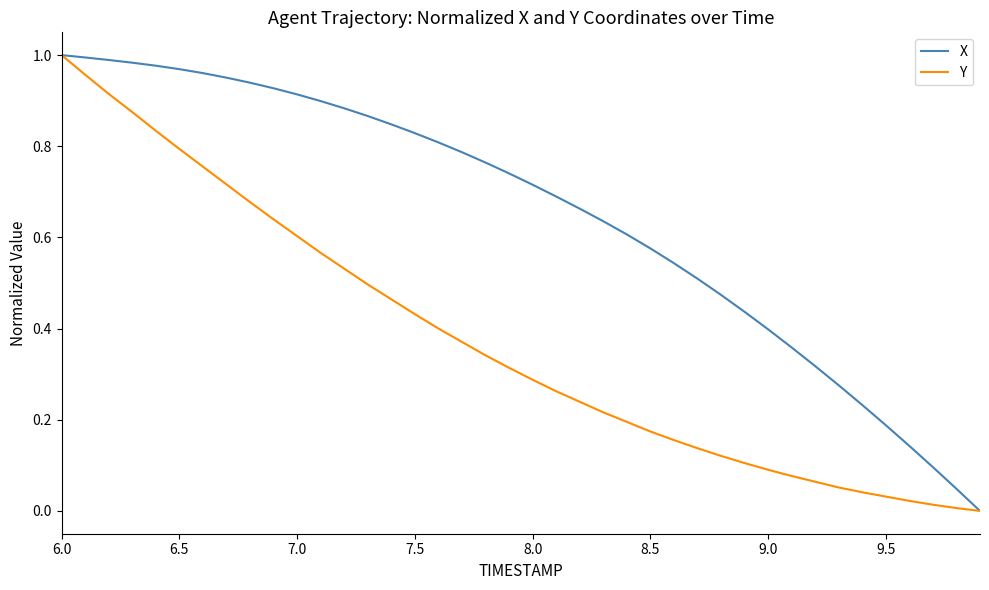

List the series in order of their overall mean, highest first.

X, Y